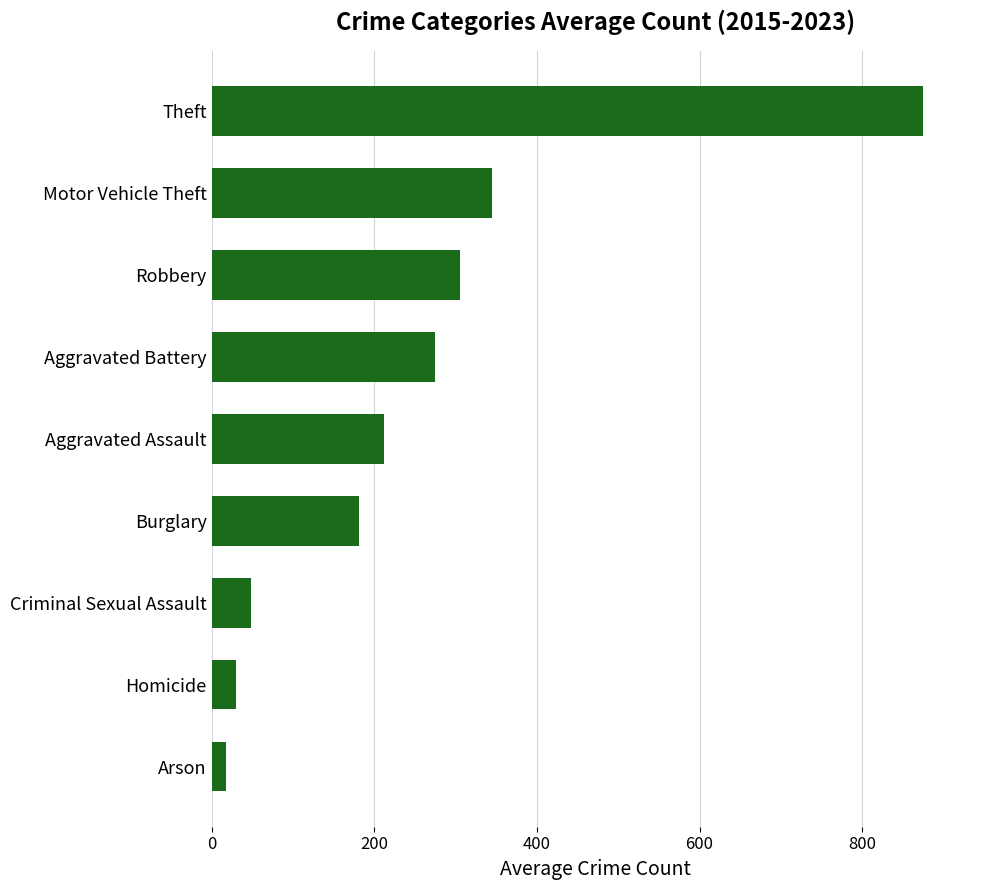

Reading top to bottom, list all the values displayed in this chart.

874.9	344.3	306.0	274.6	211.9	181.6	49.0	30.1	17.7